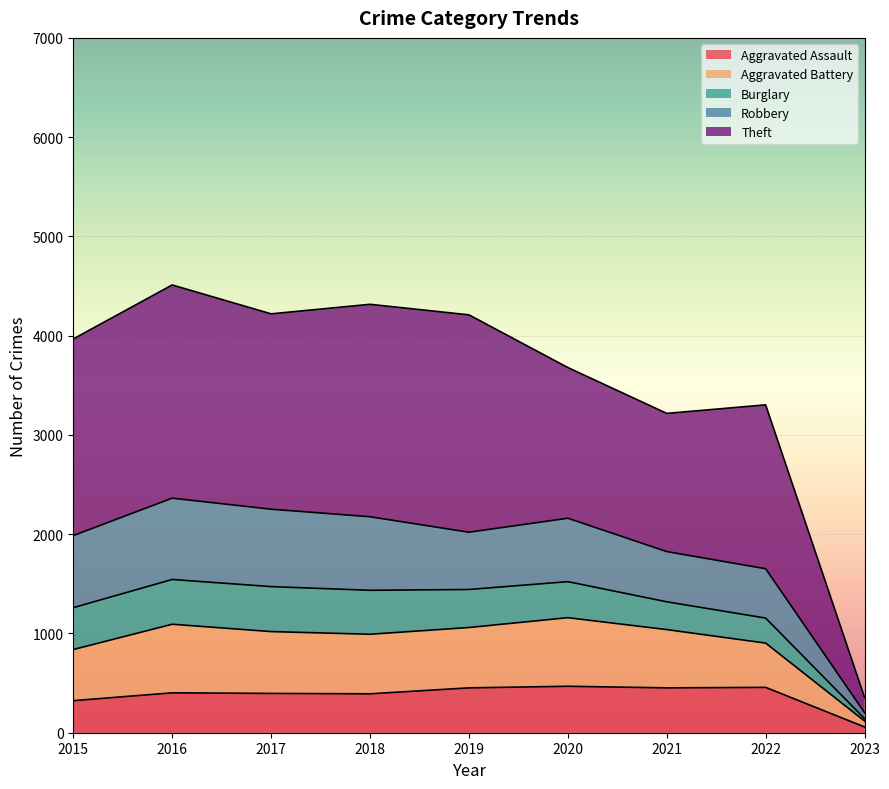

Which series changed the most between 2017 and 2021?

Theft